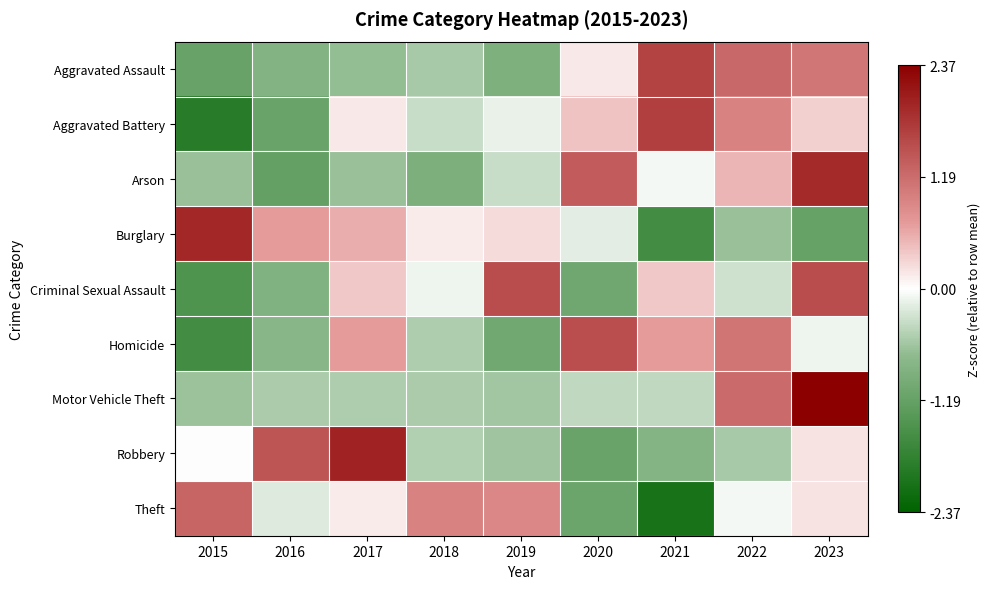

Reading right to left, list all the values displayed in this chart.

Aggravated Assault: 2023=1.1	2022=1.2	2021=1.6	2020=0.2	2019=-0.9	2018=-0.6	2017=-0.7	2016=-0.9	2015=-1.2
Aggravated Battery: 2023=0.3	2022=1.0	2021=1.7	2020=0.4	2019=-0.1	2018=-0.3	2017=0.2	2016=-1.1	2015=-1.9
Arson: 2023=1.9	2022=0.5	2021=-0.1	2020=1.4	2019=-0.3	2018=-0.9	2017=-0.6	2016=-1.2	2015=-0.6
Burglary: 2023=-1.2	2022=-0.6	2021=-1.6	2020=-0.2	2019=0.2	2018=0.1	2017=0.6	2016=0.7	2015=1.9
Criminal Sexual Assault: 2023=1.5	2022=-0.3	2021=0.4	2020=-1.1	2019=1.5	2018=-0.1	2017=0.4	2016=-0.9	2015=-1.4
Homicide: 2023=-0.1	2022=1.1	2021=0.7	2020=1.5	2019=-1.0	2018=-0.5	2017=0.7	2016=-0.8	2015=-1.6
Motor Vehicle Theft: 2023=2.4	2022=1.2	2021=-0.4	2020=-0.4	2019=-0.6	2018=-0.5	2017=-0.5	2016=-0.5	2015=-0.6
Robbery: 2023=0.2	2022=-0.6	2021=-0.8	2020=-1.1	2019=-0.6	2018=-0.5	2017=2.0	2016=1.4	2015=0.0
Theft: 2023=0.2	2022=-0.1	2021=-2.1	2020=-1.1	2019=0.9	2018=1.0	2017=0.1	2016=-0.2	2015=1.3